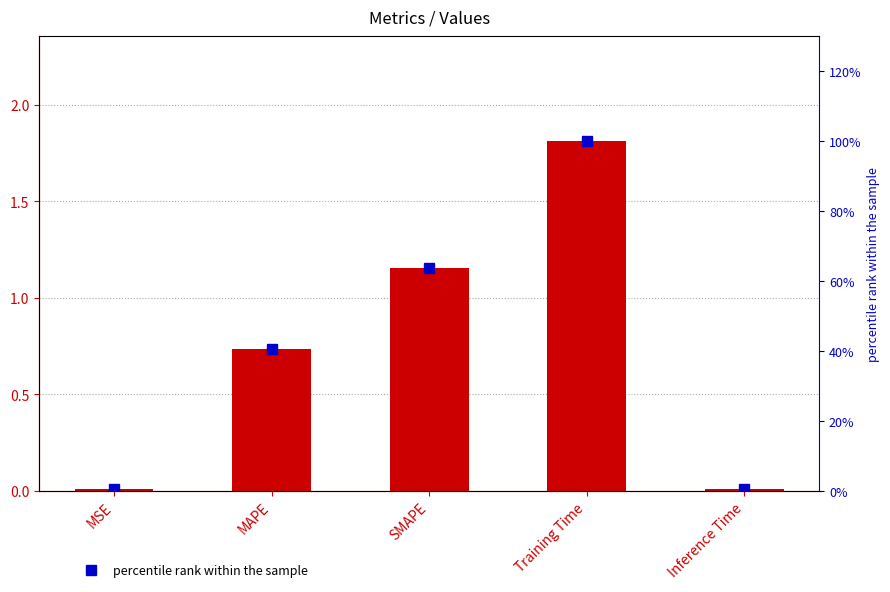

At Training Time, list the series in order from largest to smallest.

percentile rank within the sample, col_1